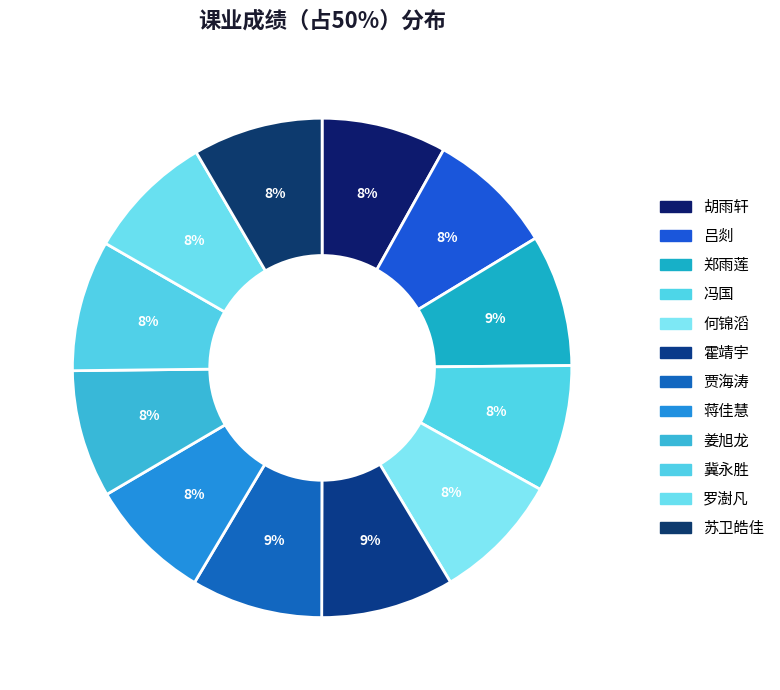

Does 吕剡 represent more than half of the total?

No